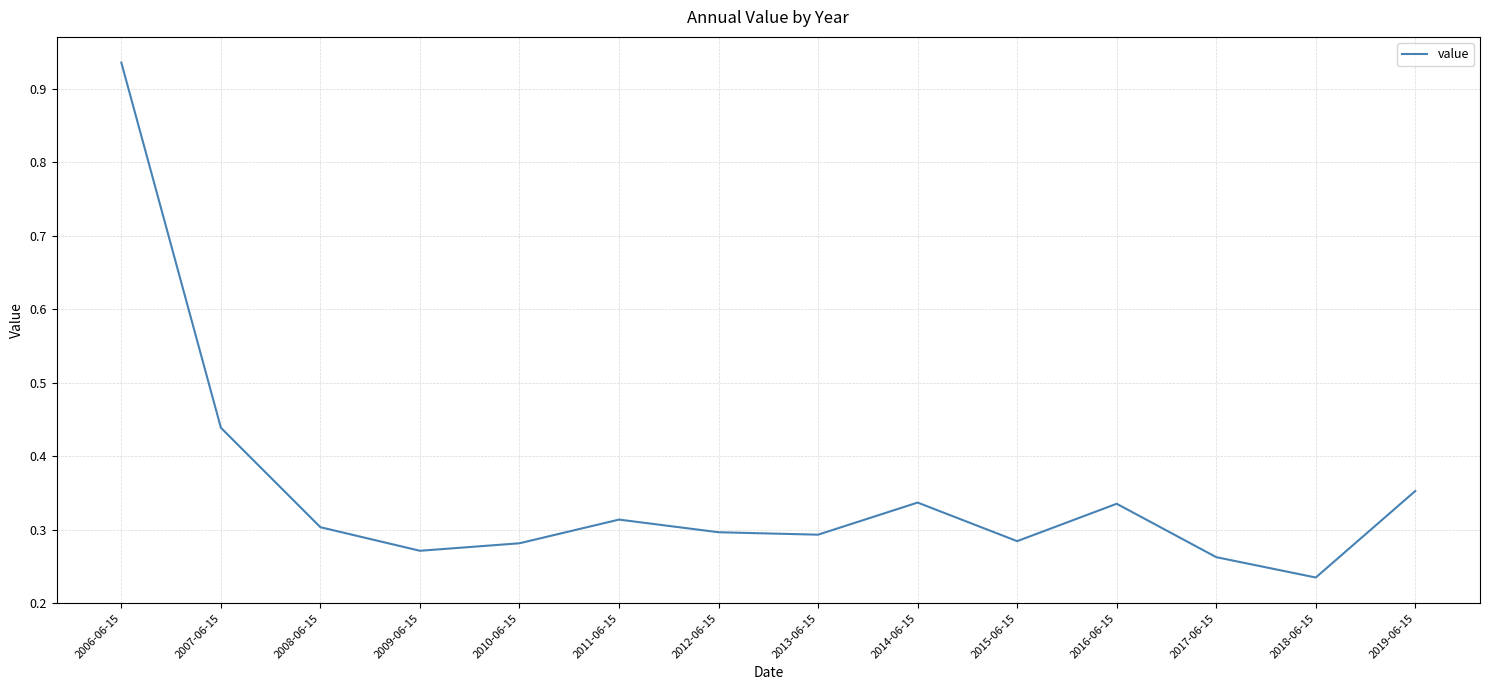

The chart shows a value of 0.5 at 2019-06-15. True or false?

False